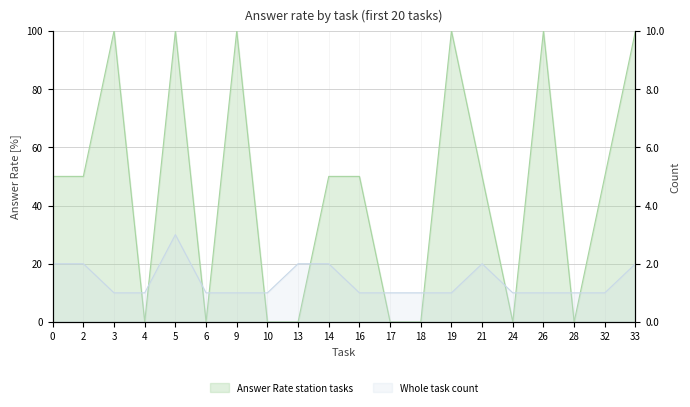

How many values in Answer Rate (%) are above zero?

12